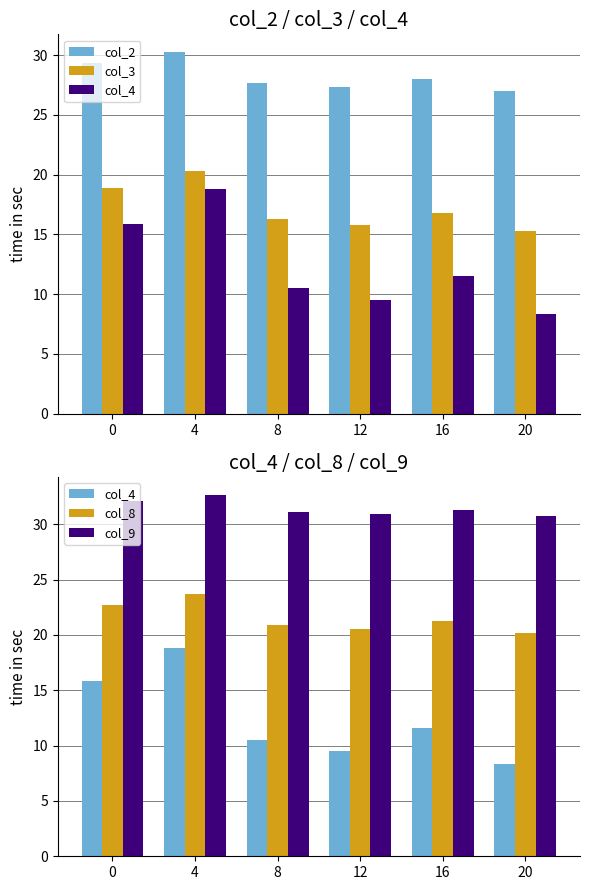

Rank the series at 0 from highest to lowest value.

col_9, col_2, col_8, col_3, col_4